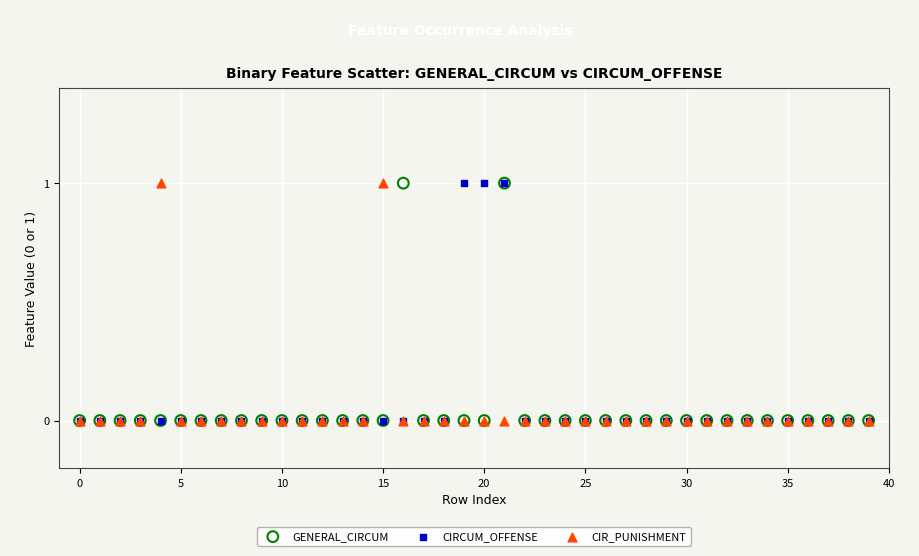

What are all the series names shown in the legend?

GENERAL_CIRCUM, CIRCUM_OFFENSE, CIR_PUNISHMENT